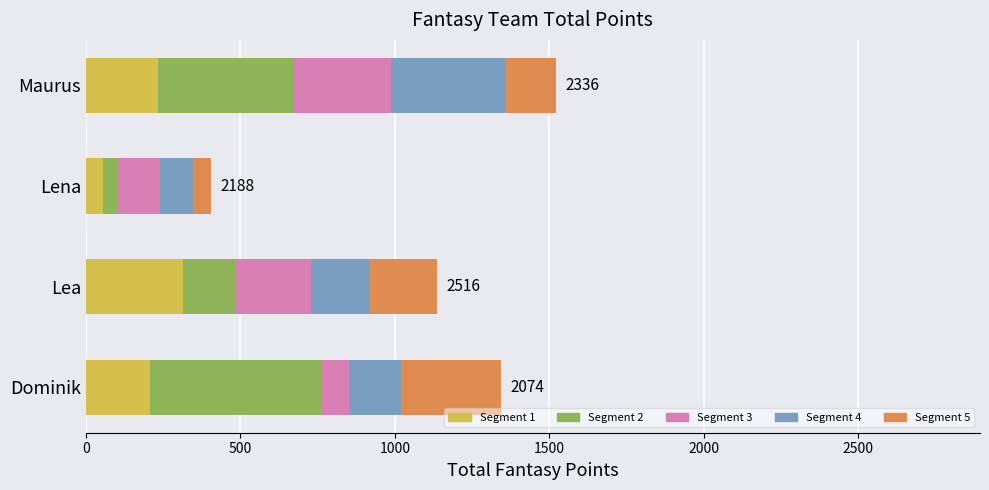

What is the total value across all series at Dominik?

1343